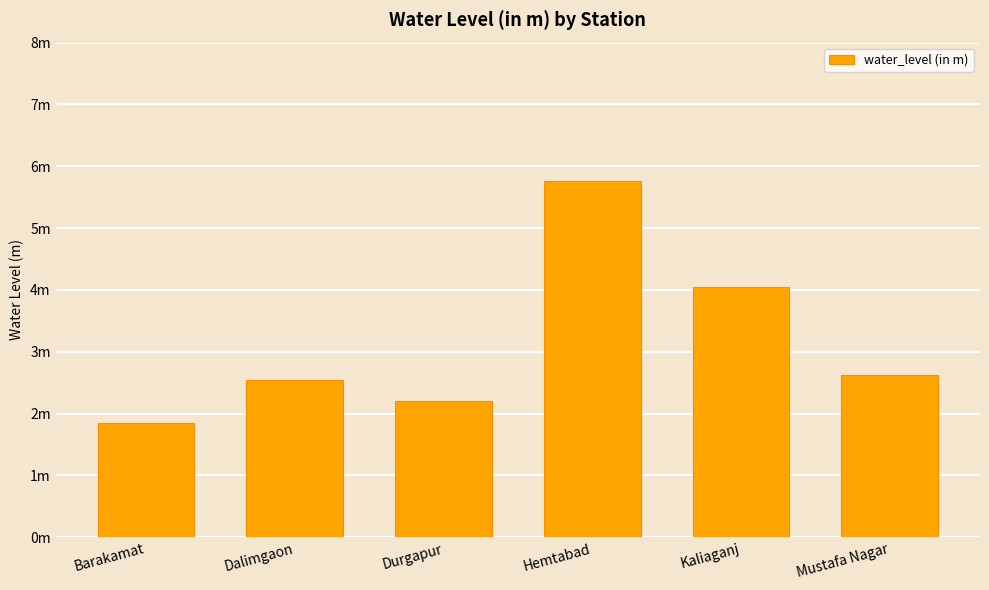

What is the sum of all values?

19.0